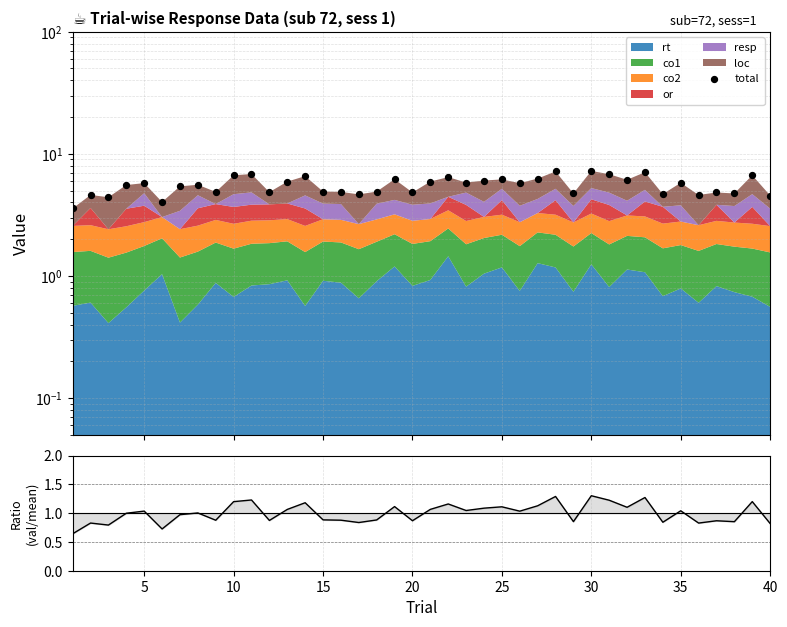

Which series has the widest spread of Y values?

total